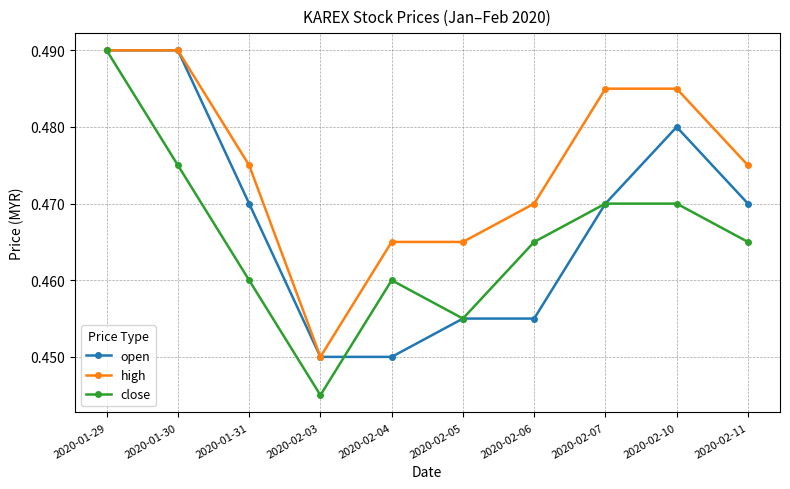

Is it true that high equals 0.3 at 2020-02-10?

False